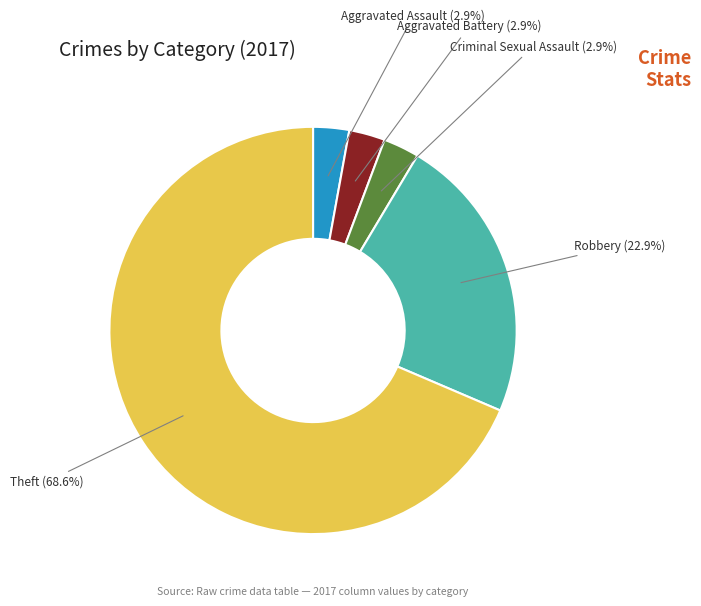

Combined, do Criminal Sexual Assault and Theft account for over 50%?

Yes